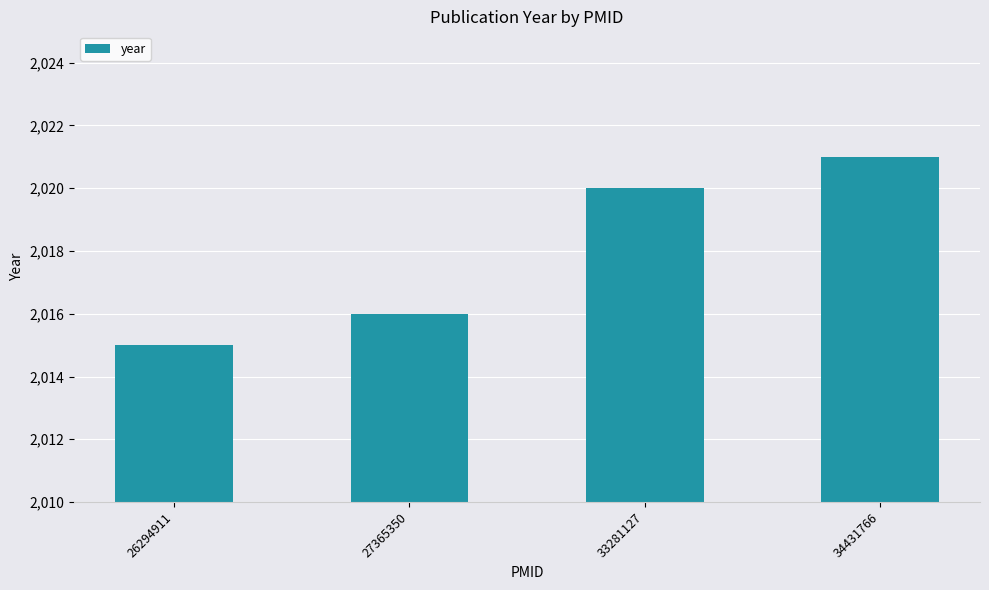

How many distinct data groups are displayed?

1